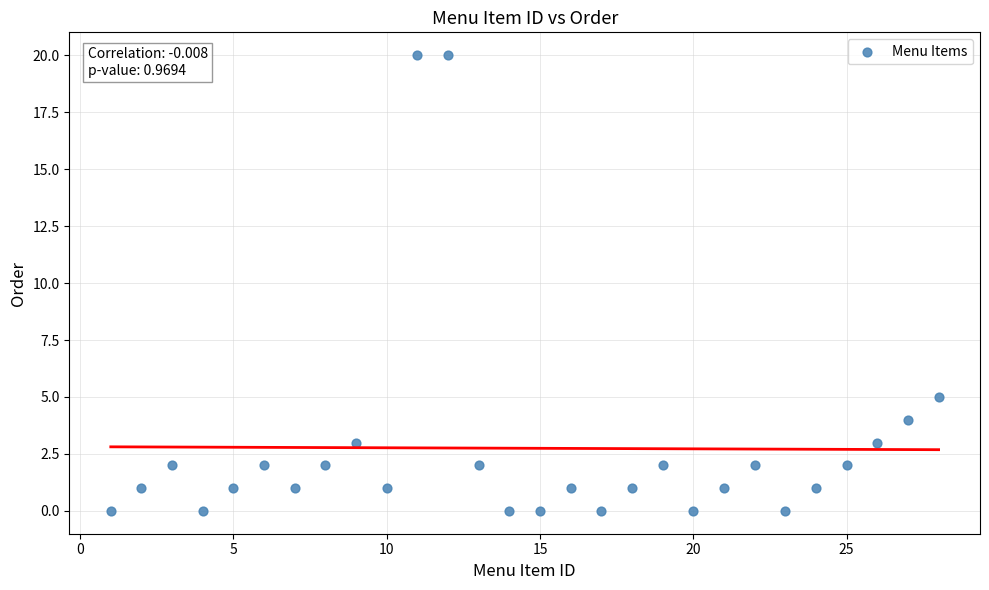

What is the range of X values (max minus min)?

27